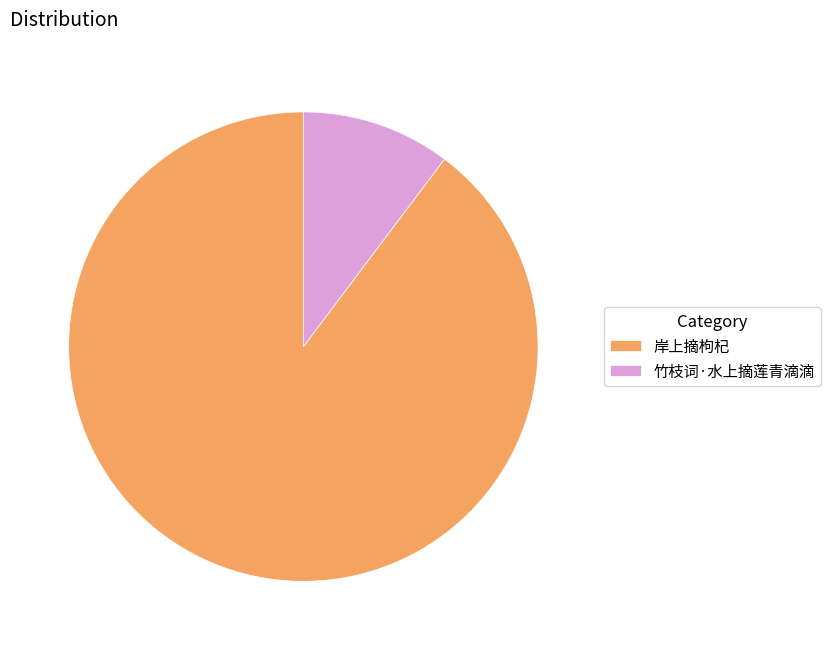

Between 竹枝词·水上摘莲青滴滴 and 岸上摘枸杞, which is larger?

岸上摘枸杞